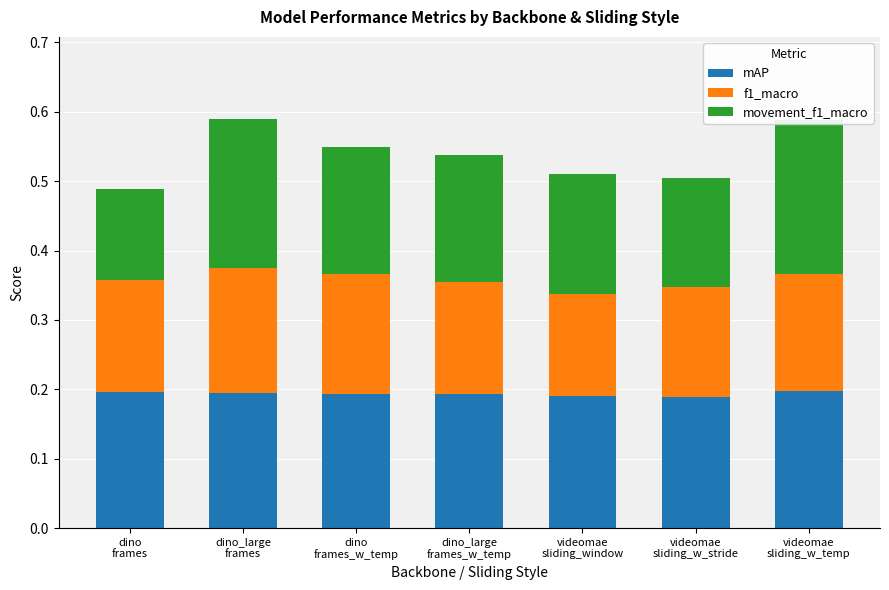

At which label does mAP reach its peak?

videomae
sliding_w_temp